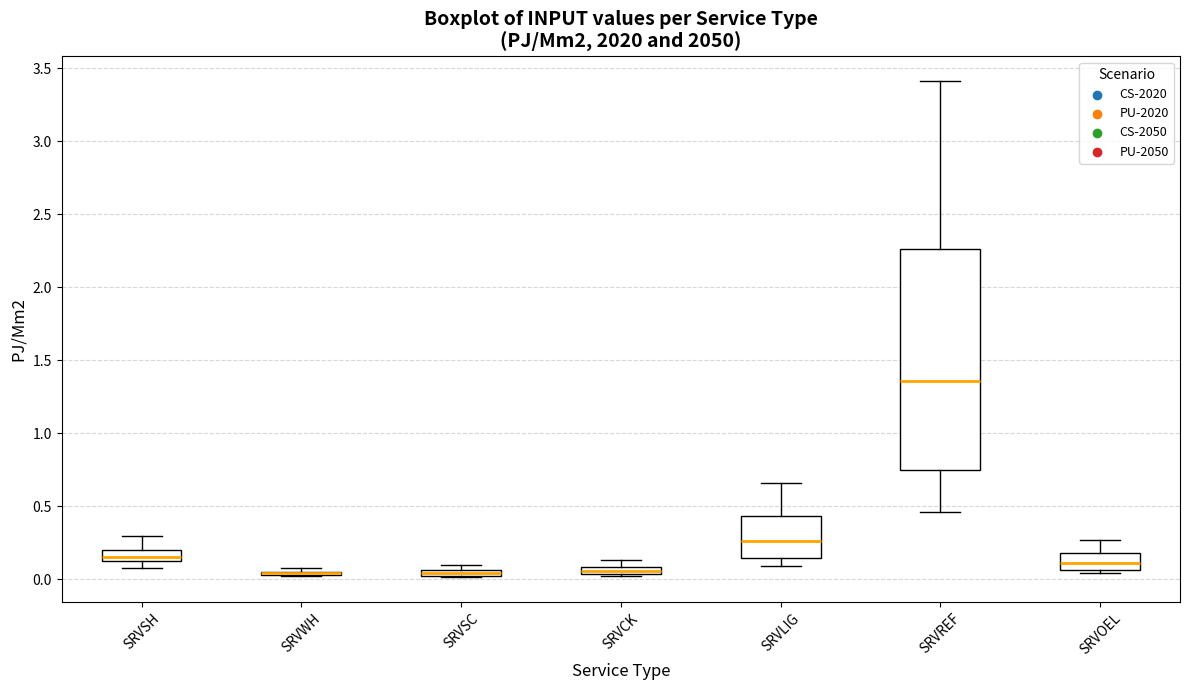

Which box is the tallest, from its lower edge to its upper edge?

SRVREF